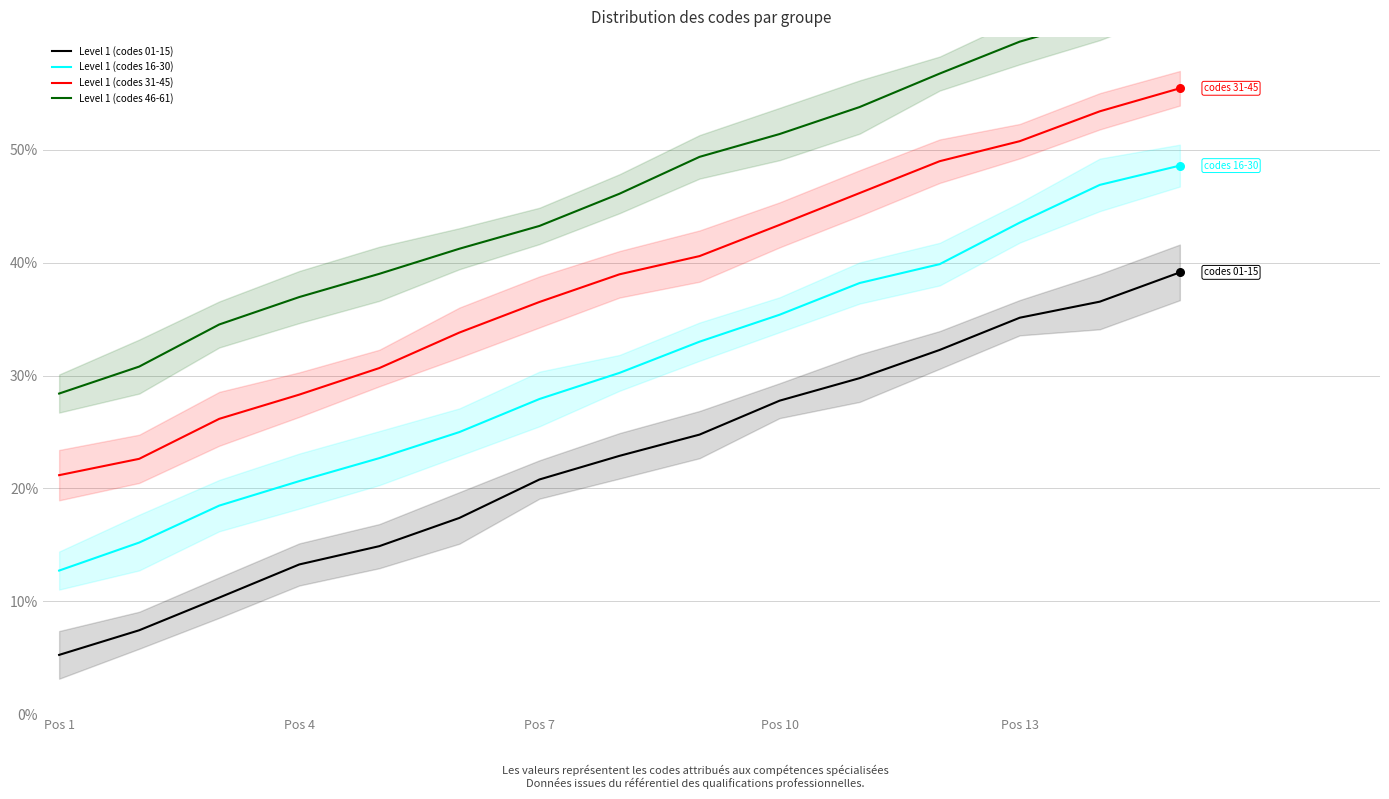

Is it true that Level 1 (codes 31-45) equals 58.0 at Pos 10?

False